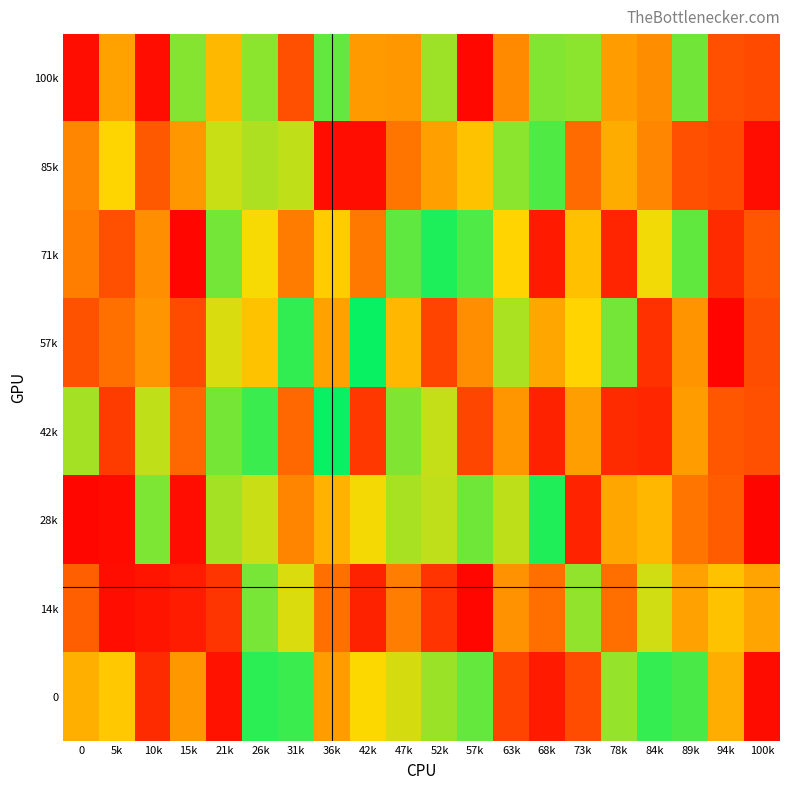

At how many categories does at least one series exceed 904522?

7